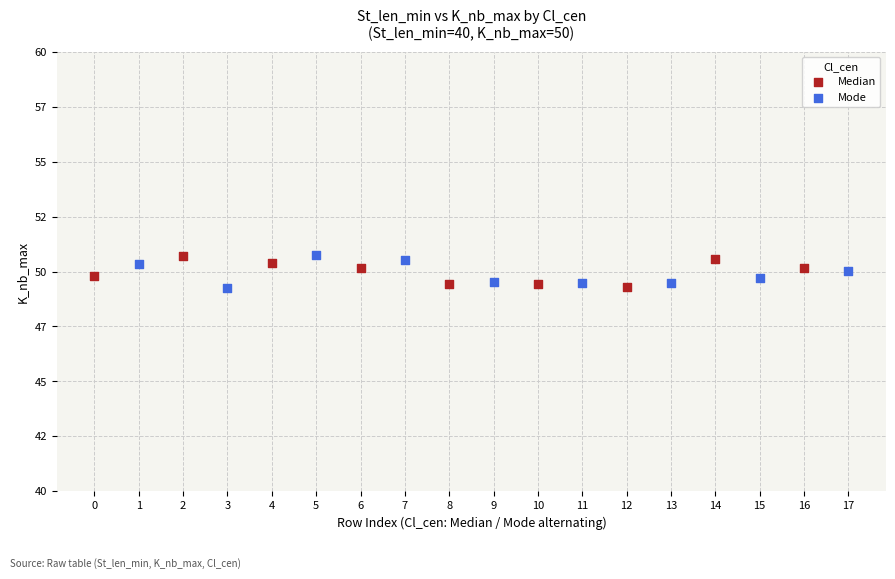

What are all the series names shown in the legend?

Median, Mode